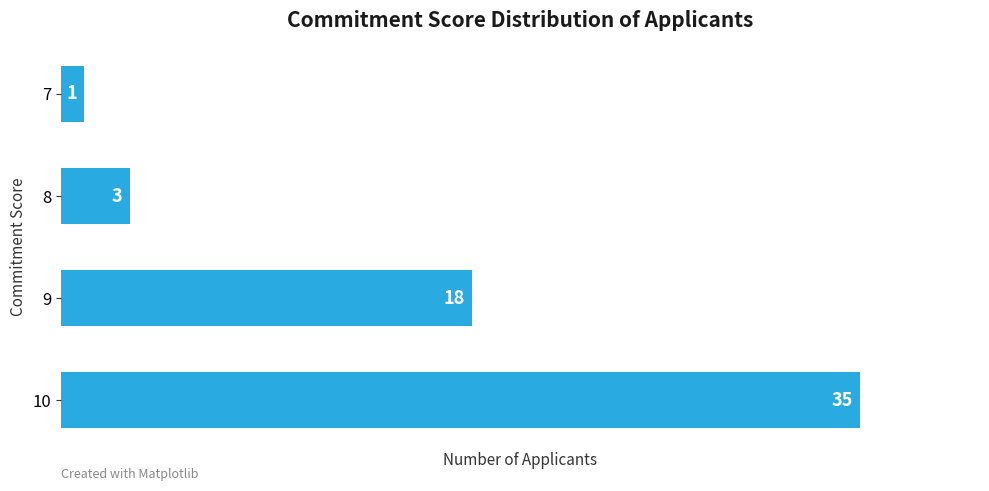

The value at 9 is 18. True or false?

True